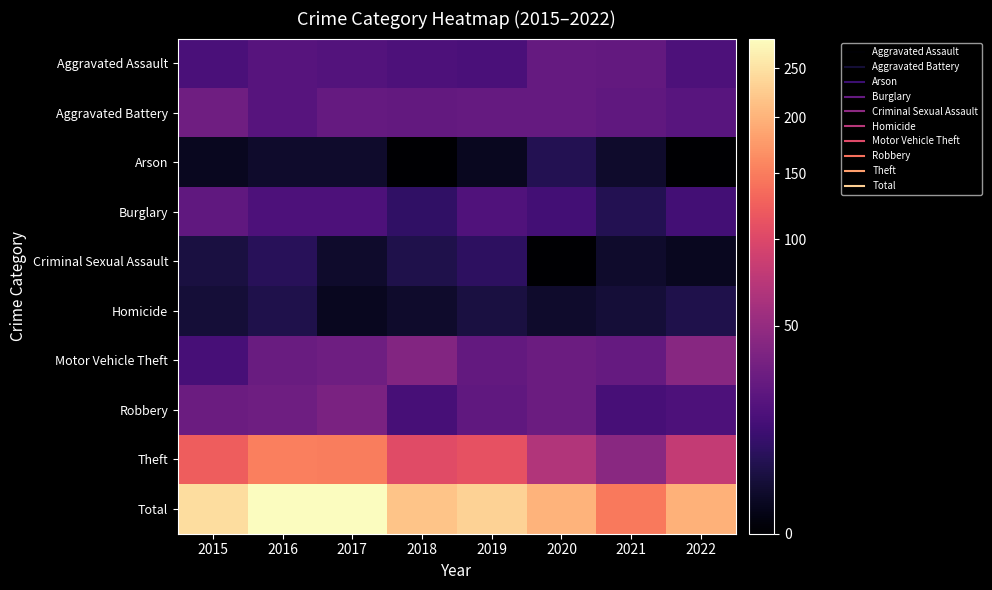

How many categories are shown in the chart?

8